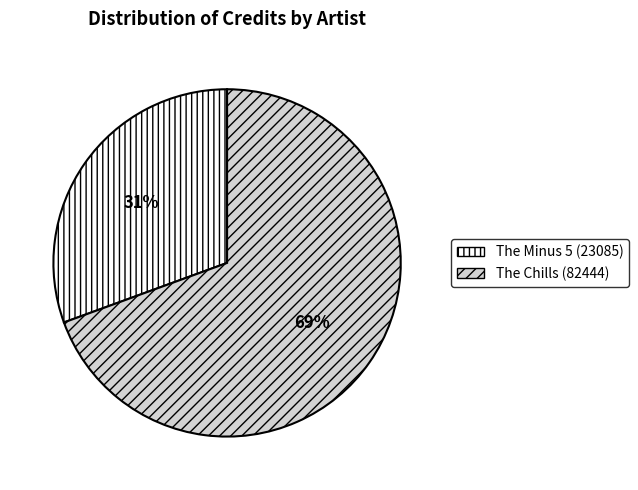

To the nearest percent, what is the combined percentage of The Chills (82444) and The Minus 5 (23085)?

100%